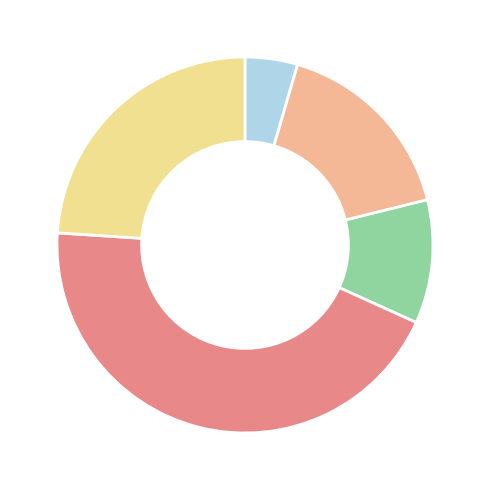

Is there any slice that represents more than half of the pie?

No